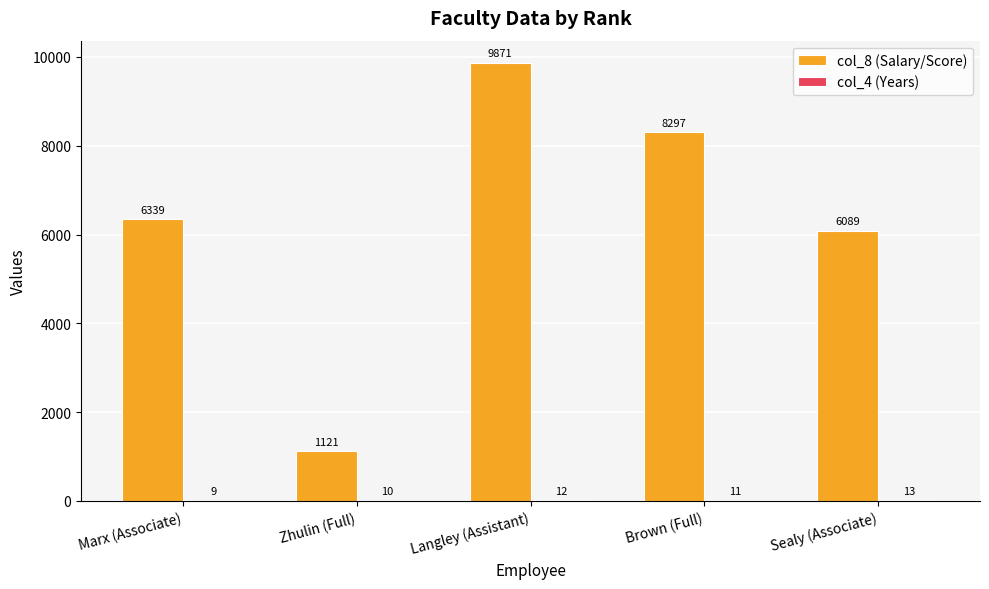

What is the total value across all series at Zhulin (Full)?

1131